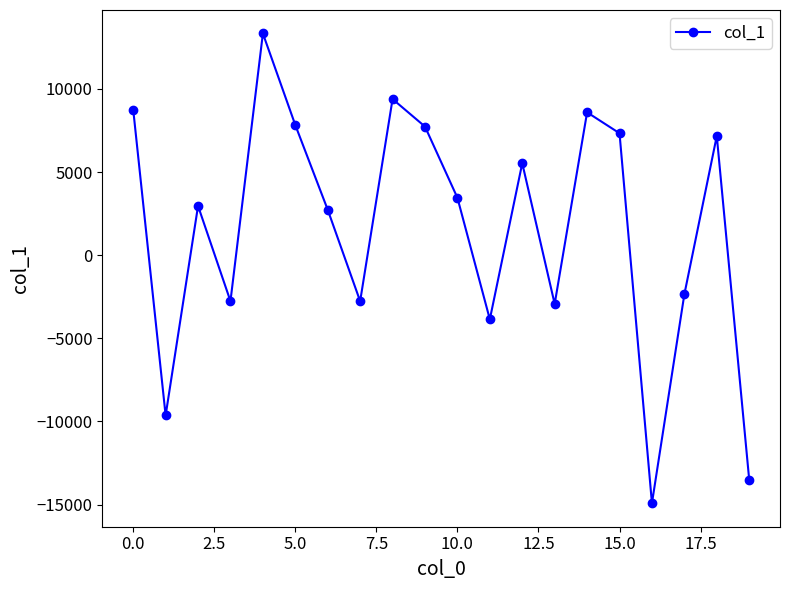

What is the maximum value shown in the chart?

13330.1